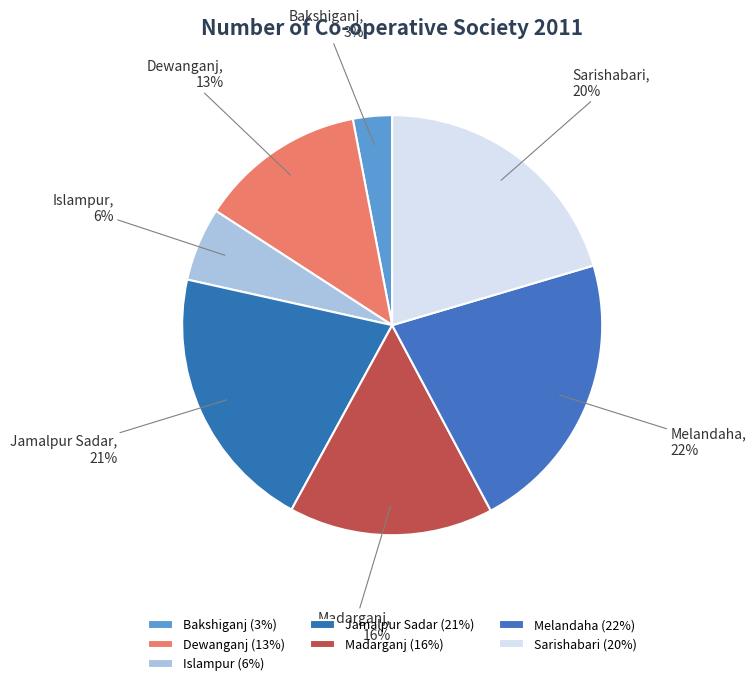

True or false: Dewanganj accounts for 13% of the total.

True